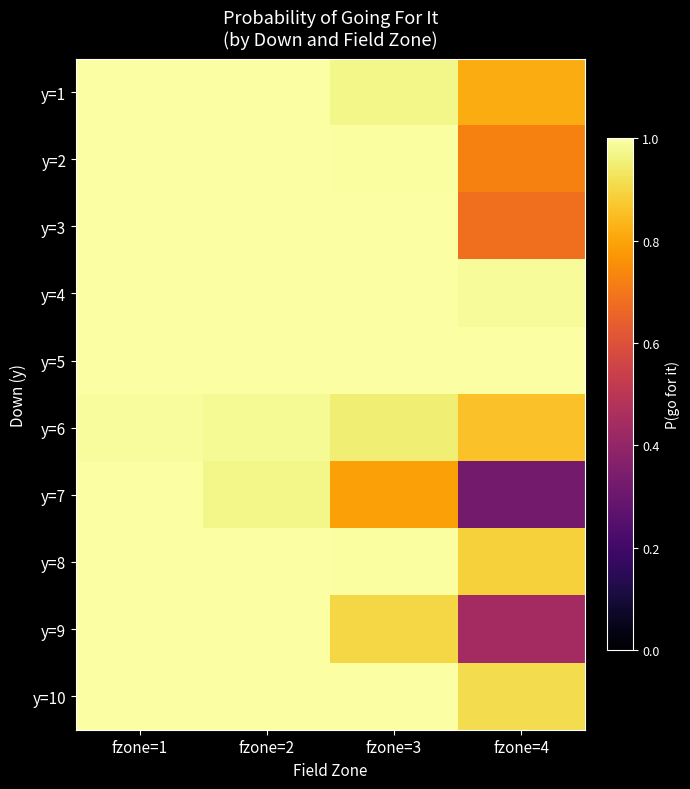

Reading left to right, transcribe all the data shown in this chart.

y=1: fzone=1=1.0	fzone=2=1.0	fzone=3=1.0	fzone=4=0.8
y=2: fzone=1=1.0	fzone=2=1.0	fzone=3=1.0	fzone=4=0.7
y=3: fzone=1=1.0	fzone=2=1.0	fzone=3=1.0	fzone=4=0.7
y=4: fzone=1=1.0	fzone=2=1.0	fzone=3=1.0	fzone=4=1.0
y=5: fzone=1=1.0	fzone=2=1.0	fzone=3=1.0	fzone=4=1.0
y=6: fzone=1=1.0	fzone=2=1.0	fzone=3=1.0	fzone=4=0.9
y=7: fzone=1=1.0	fzone=2=1.0	fzone=3=0.8	fzone=4=0.3
y=8: fzone=1=1.0	fzone=2=1.0	fzone=3=1.0	fzone=4=0.9
y=9: fzone=1=1.0	fzone=2=1.0	fzone=3=0.9	fzone=4=0.4
y=10: fzone=1=1.0	fzone=2=1.0	fzone=3=1.0	fzone=4=0.9